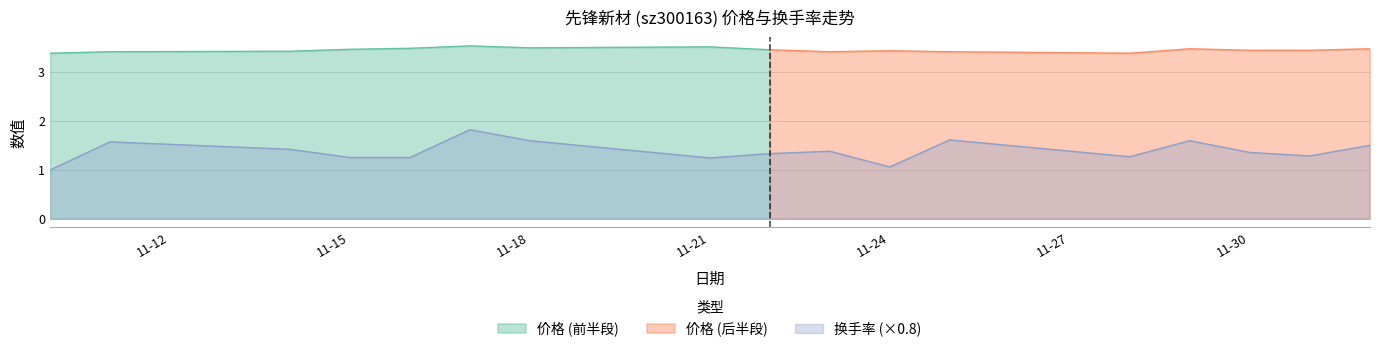

What is the sum of the 换手率 values at 2022-11-21 and 2022-11-14?

3.3